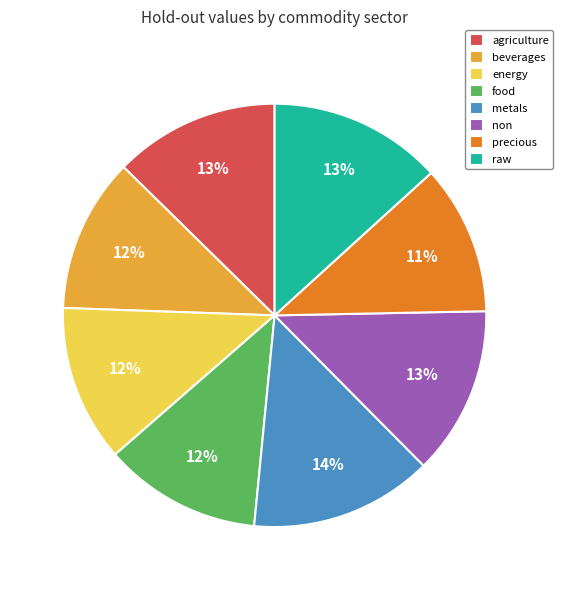

To the nearest percent, what is the combined percentage of metals and energy?

26%